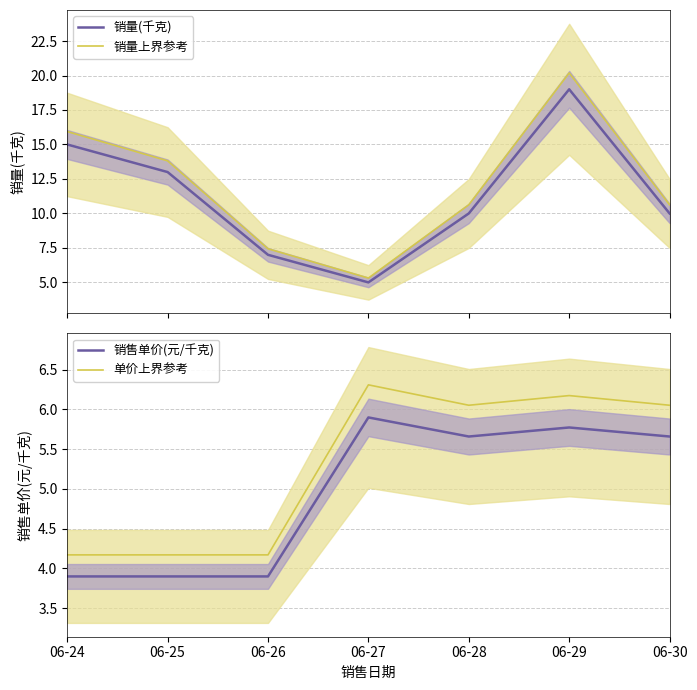

At which label does 单价上界参考 first exceed 6?

06-27